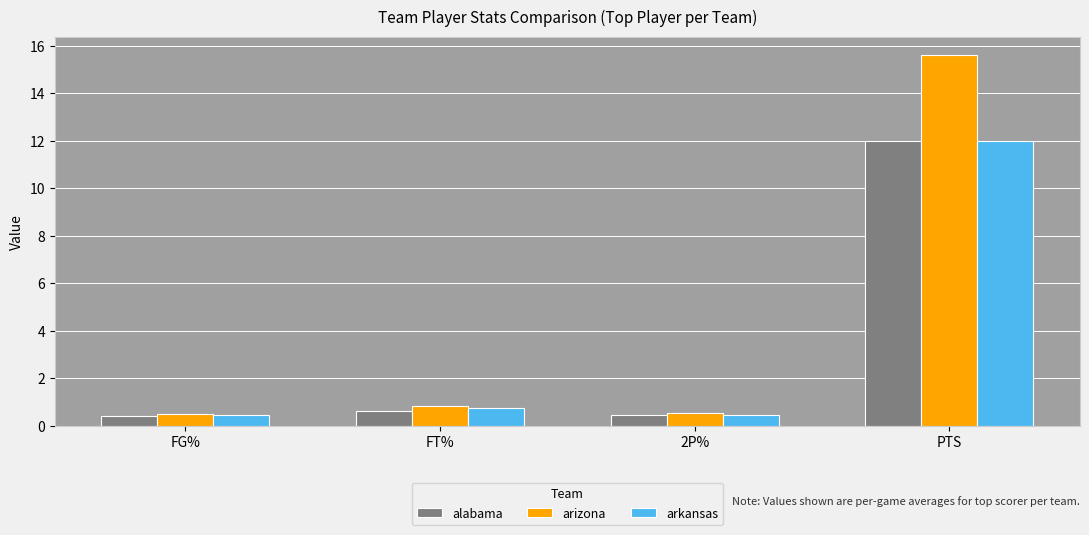

What are all the series names shown in the legend?

alabama, arizona, arkansas